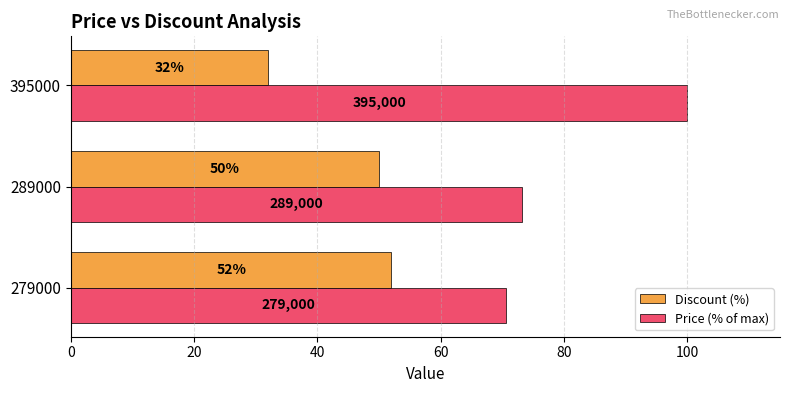

Which category has the highest value across all series?

395000